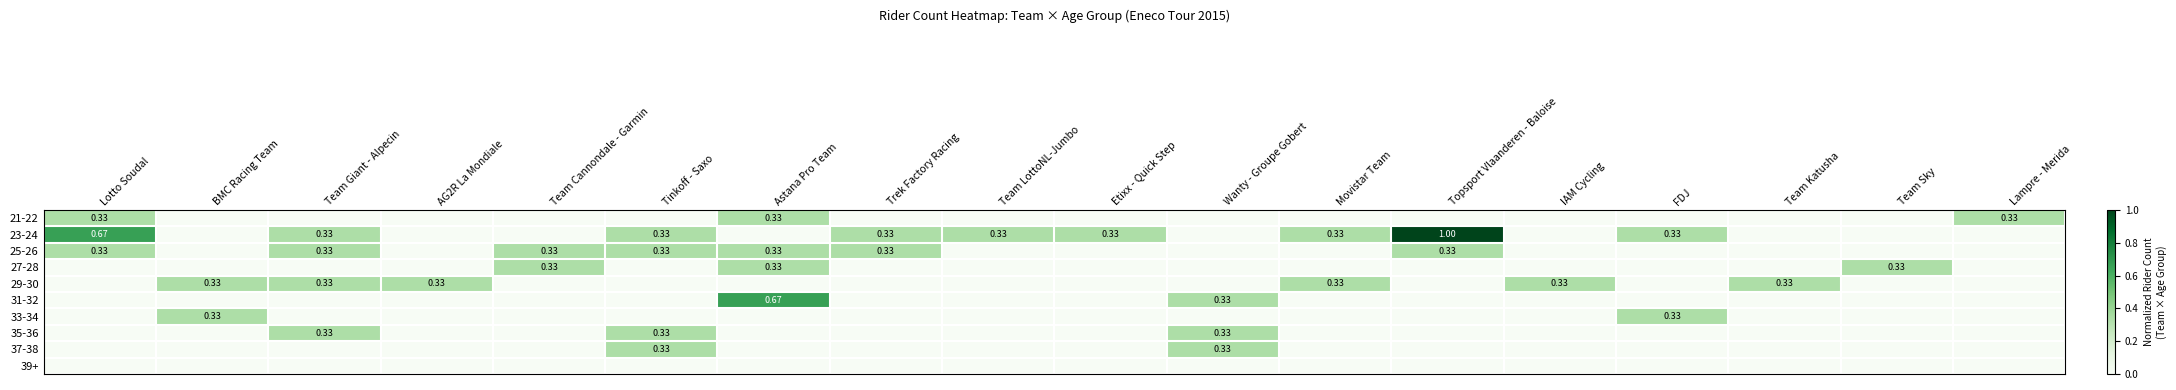

At which label does 39+ reach its minimum?

Lotto Soudal